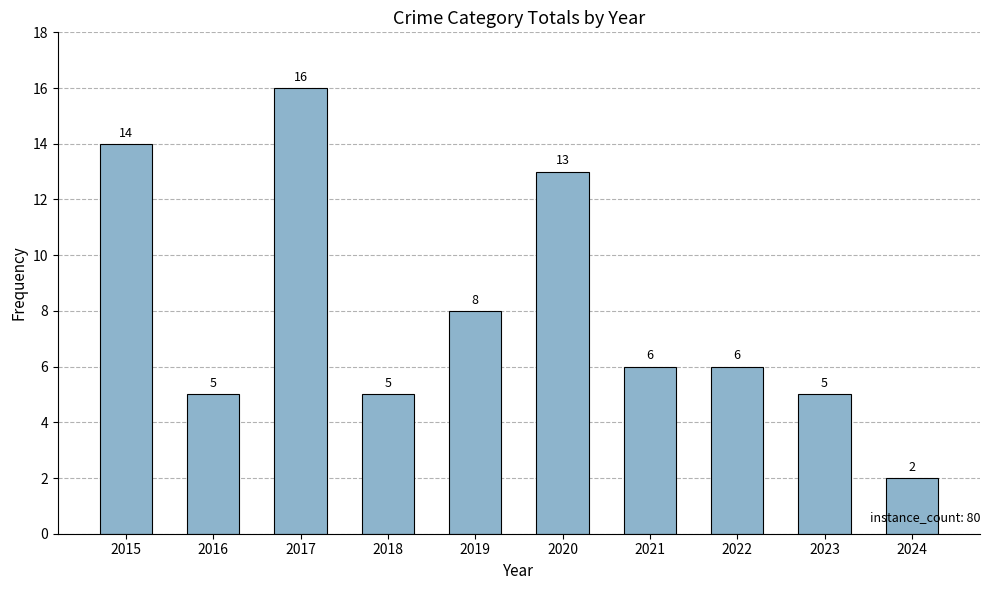

Which has a higher value, 2021 or 2018?

2021